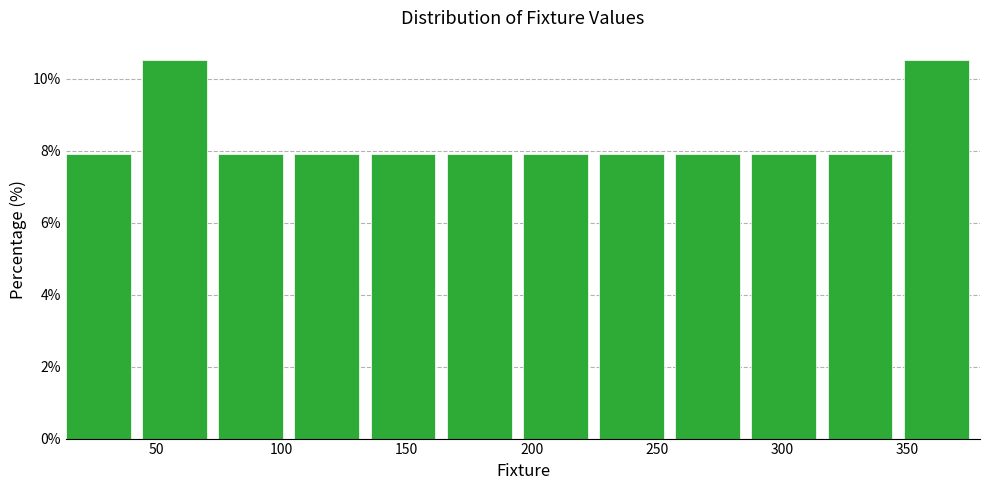

Reading left to right, list every bar in this chart as the range it spans on the x-axis followed by its height. Neither the bar edges nor the heights are printed on the chart, so give them approximately, as read against the axes.

15 to 45: 7.8
45 to 75: 10.6
75 to 105: 7.8
105 to 135: 7.8
135 to 165: 7.8
165 to 195: 7.8
195 to 225: 7.8
225 to 255: 7.8
255 to 290: 7.8
290 to 320: 7.8
320 to 350: 7.8
350 to 380: 10.6